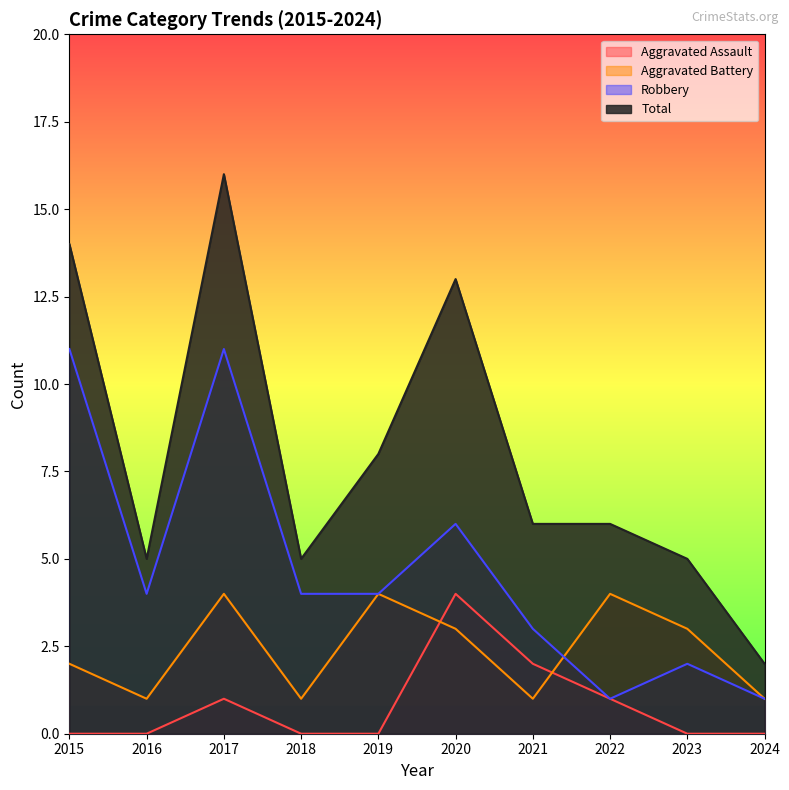

Where is Robbery nearest to the value 6?

2020